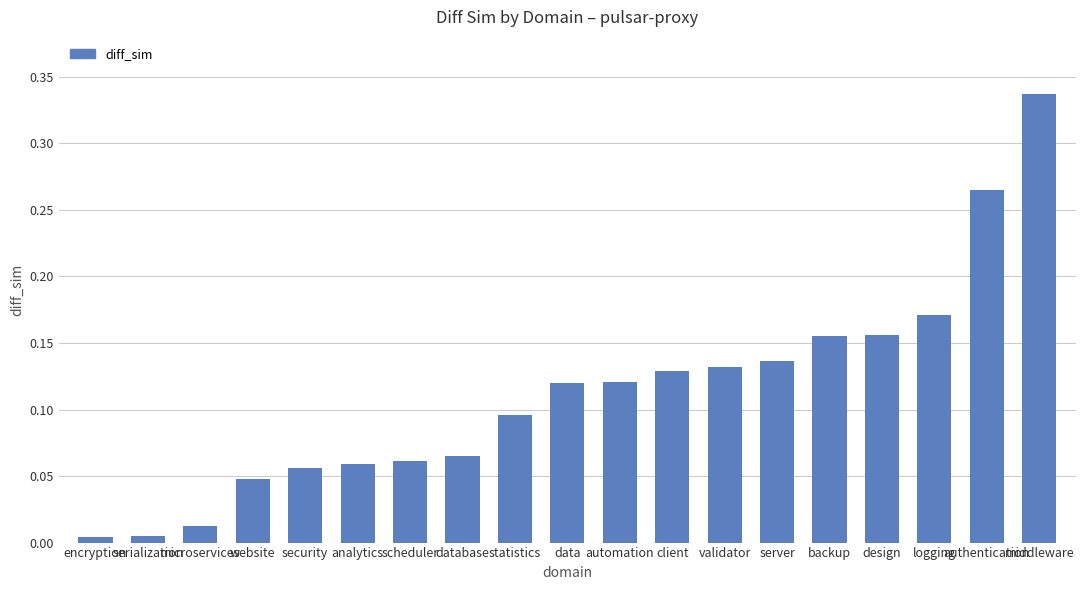

The chart shows a value of 0.0 at logging. True or false?

False